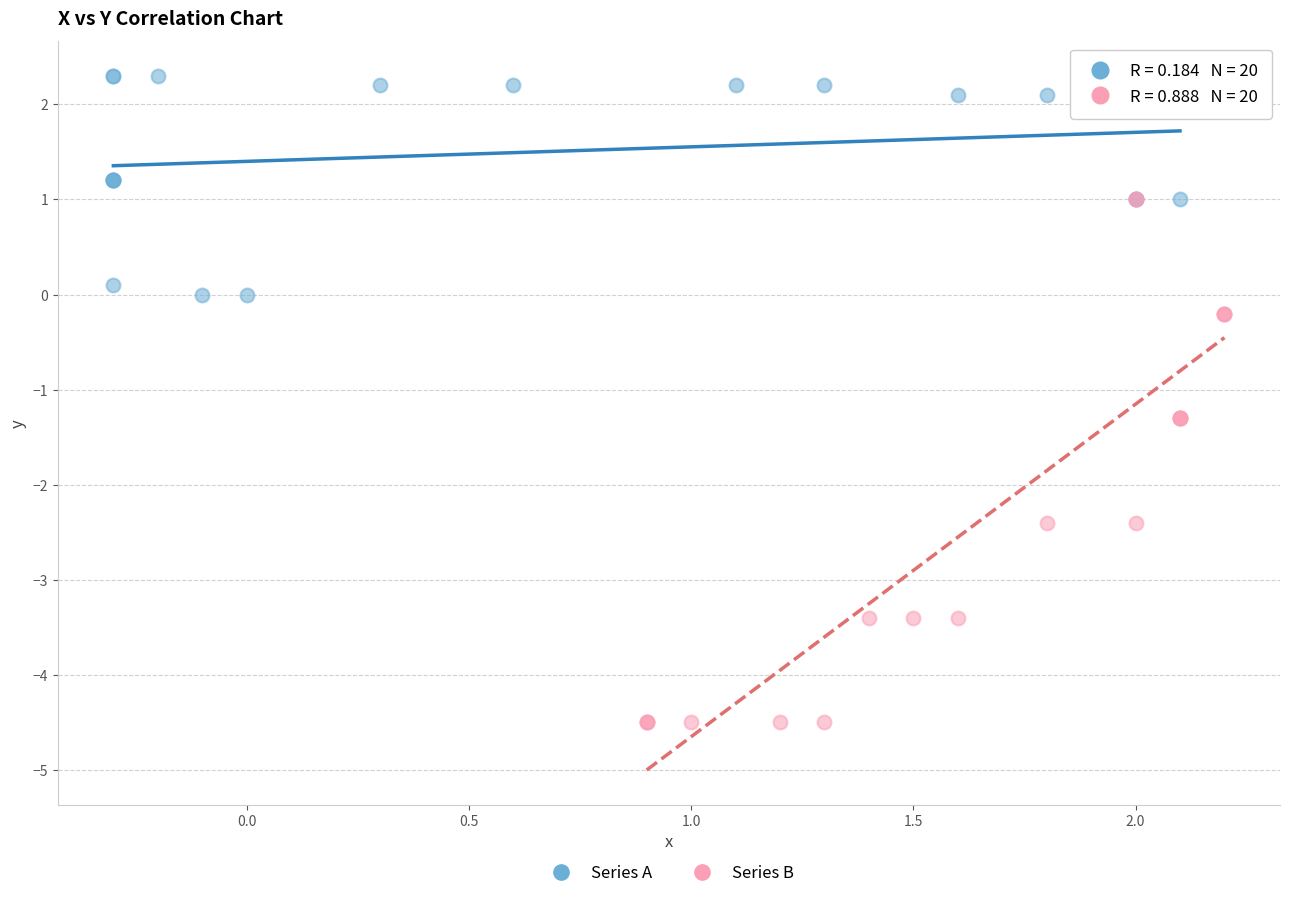

Which series has the widest spread of Y values?

Series B